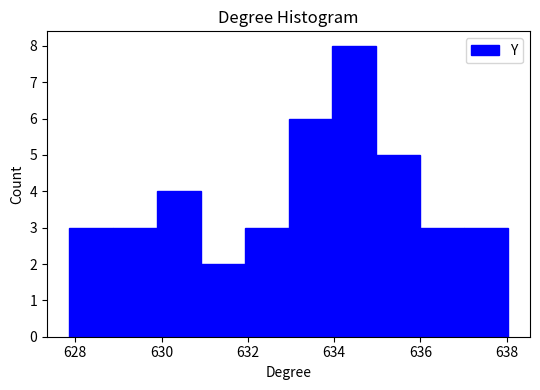

Reading left to right, transcribe this chart: for each bar, give the range it covers on the x-axis and its height. Neither the bar edges nor the heights are printed on the chart, so give them approximately, as read against the axes.

627.8 to 628.8: 3
628.8 to 629.8: 3
629.8 to 631.0: 4
631.0 to 632.0: 2
632.0 to 633.0: 3
633.0 to 634.0: 6
634.0 to 635.0: 8
635.0 to 636.0: 5
636.0 to 637.0: 3
637.0 to 638.0: 3